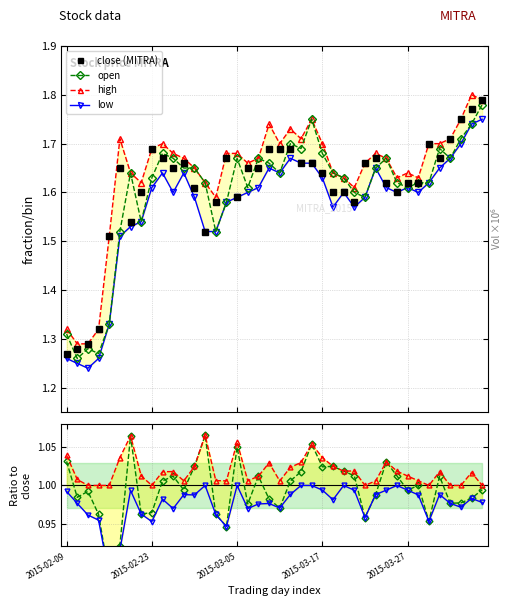

What is the smallest value displayed?

1.2